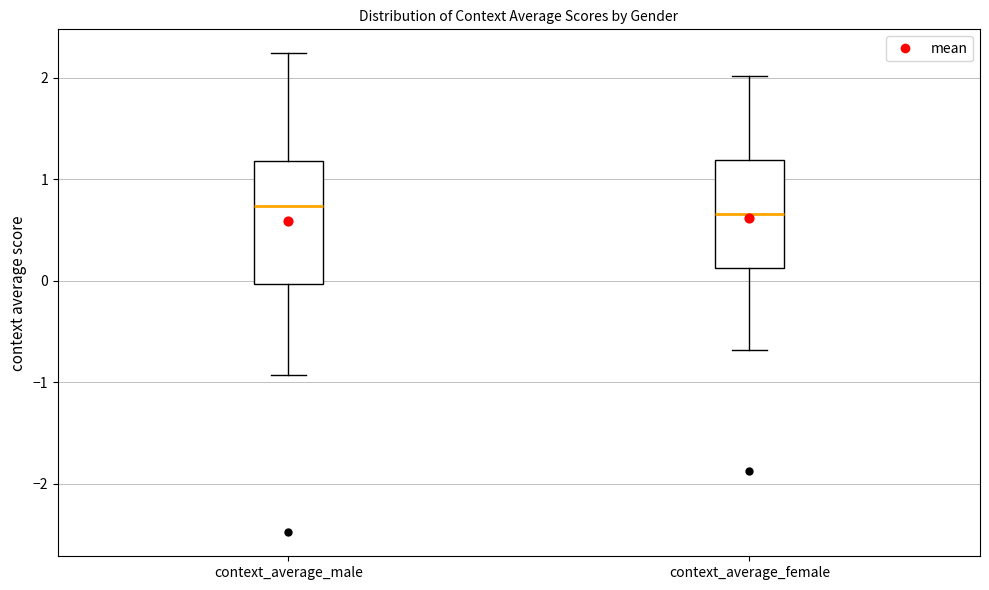

Comparing the boxes themselves (not the whiskers), which one is the tallest?

context_average_male